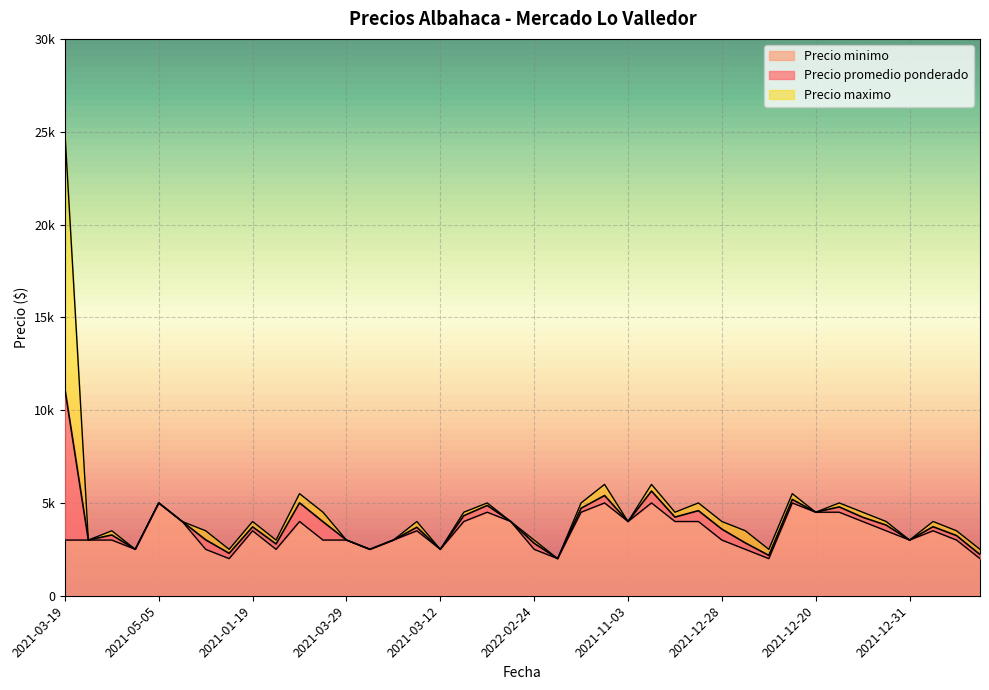

Reading left to right, extract all data points from this chart.

Precio promedio ponderado: 8139	0	273	0	0	0	513	286	210	289	1005	987	0	0	0	189	0	312	365	0	326	0	214	400	0	640	237	584	588	345	174	189	0	286	227	305	0	219	240	222
Precio minimo: 3000	3000	3000	2500	5000	4000	2500	2000	3500	2500	4000	3000	3000	2500	3000	3500	2500	4000	4500	4000	2500	2000	4500	5000	4000	5000	4000	4000	3000	2500	2000	5000	4500	4500	4000	3500	3000	3500	3000	2000
Precio maximo: 13861	0	227	0	0	0	487	214	290	211	495	513	0	0	0	311	0	188	135	0	174	0	286	600	0	360	263	416	412	655	326	311	0	214	273	195	0	281	260	278